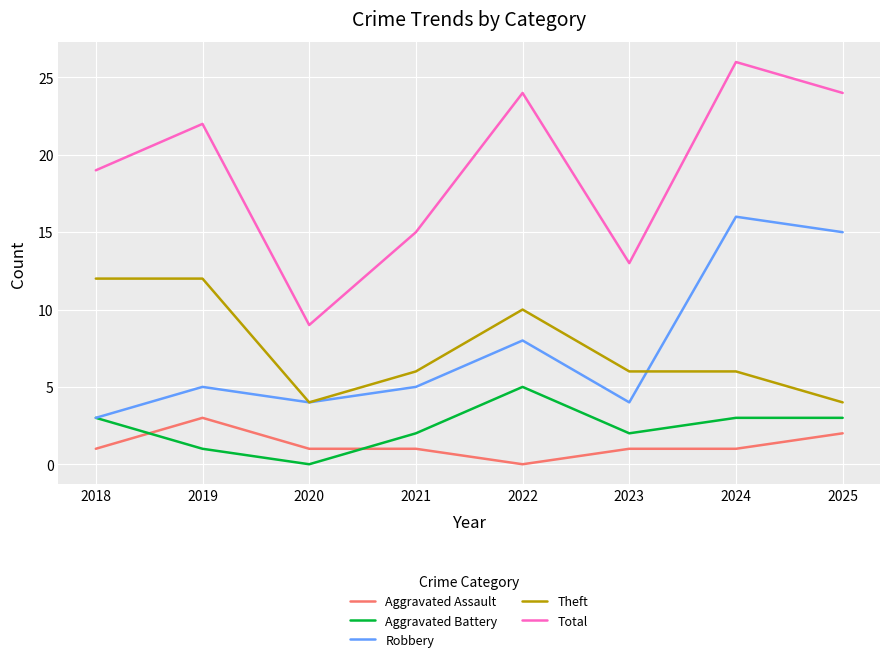

Reading right to left, transcribe all the data shown in this chart.

Aggravated Assault: 2	1	1	0	1	1	3	1
Aggravated Battery: 3	3	2	5	2	0	1	3
Robbery: 15	16	4	8	5	4	5	3
Theft: 4	6	6	10	6	4	12	12
Total: 24	26	13	24	15	9	22	19